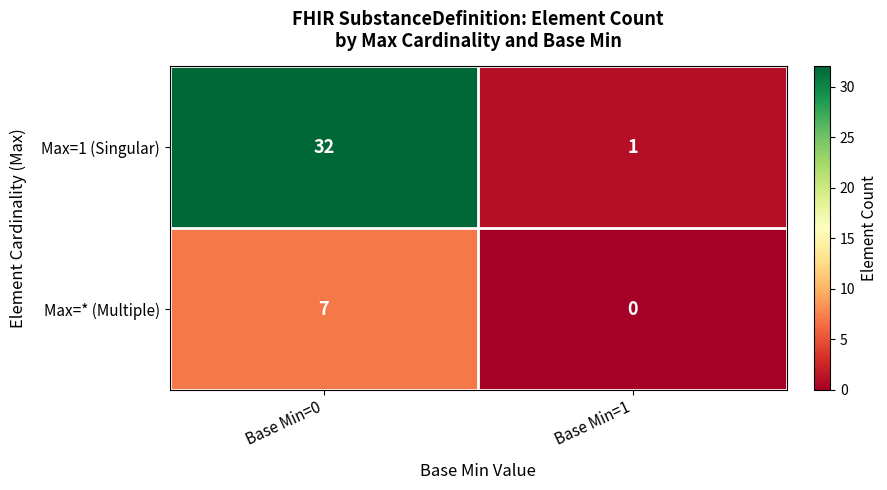

The Max=1 (Singular) series shows 1 at Base Min=1. True or false?

True